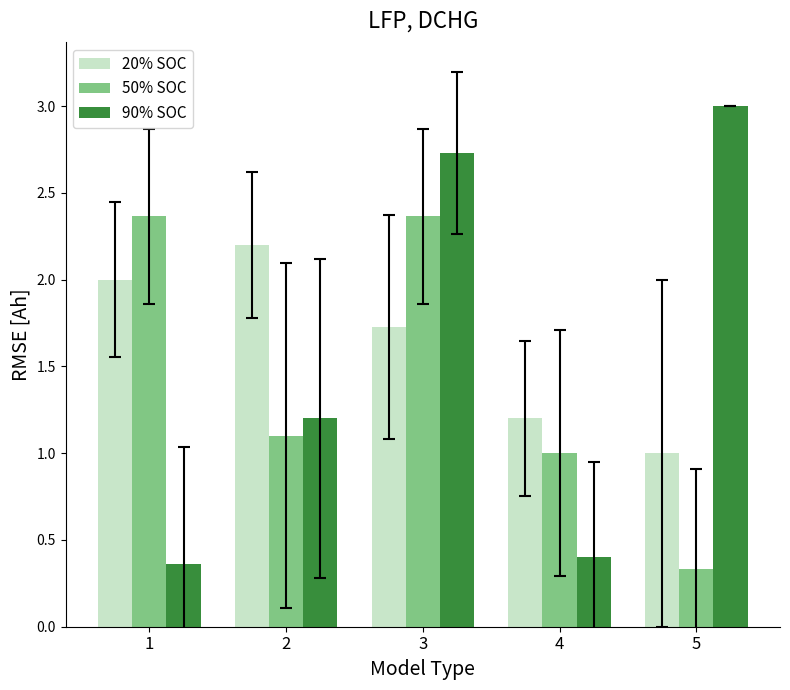

What is the value of the 50% SOC bar at the 5th from the left?

0.3